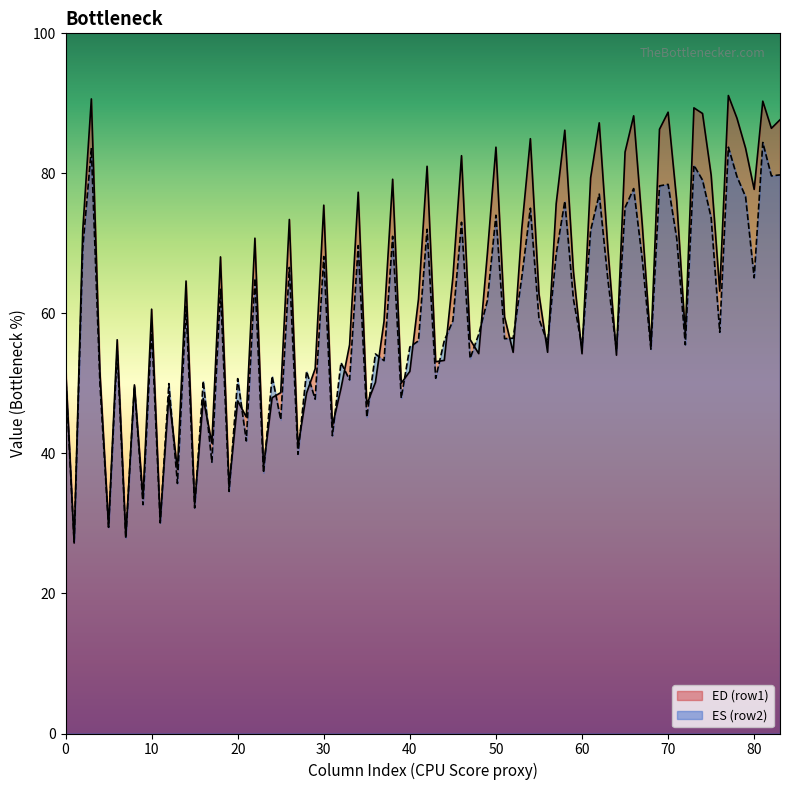

Rank the series by their maximum value, from highest to lowest.

ED (row1), ES (row2)